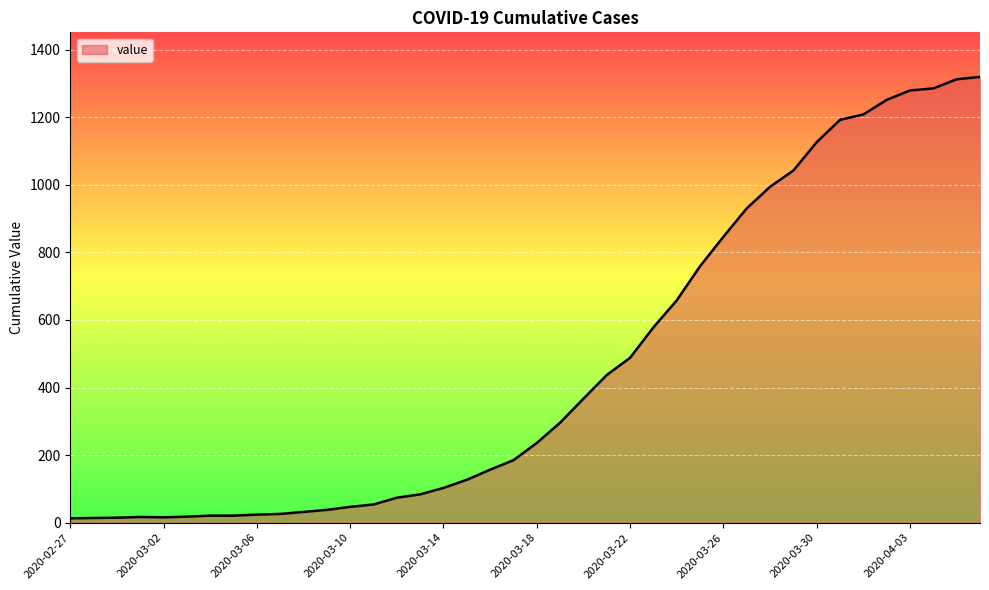

What is the greatest value displayed?

1319